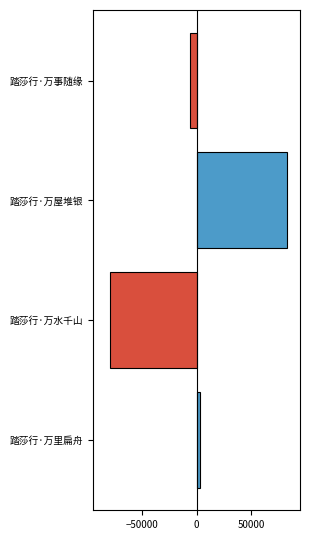

What is the label of the 3rd bar from the top?

踏莎行·万水千山